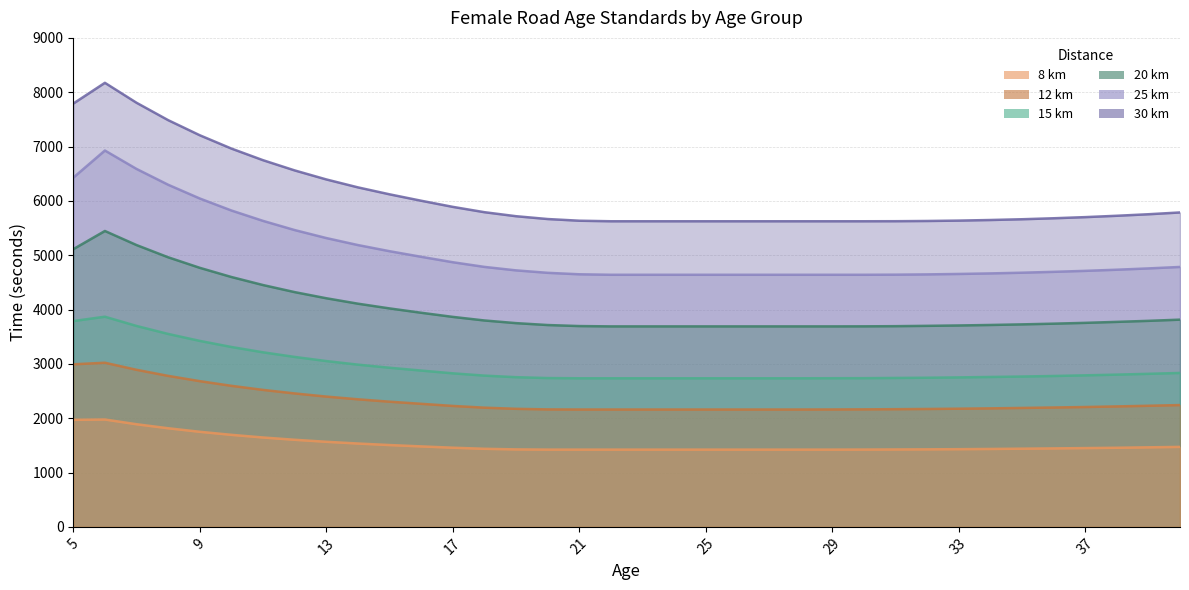

Reading right to left, what are all the values shown in this chart?

15 km: 2833	2817	2802	2789	2777	2767	2759	2751	2745	2741	2737	2736	2735	2735	2735	2735	2735	2735	2735	2735	2739	2755	2784	2826	2877	2929	2986	3052	3128	3213	3311	3423	3551	3698	3868	3788
20 km: 3814	3792	3773	3755	3740	3727	3716	3707	3700	3694	3691	3690	3690	3690	3690	3690	3690	3690	3690	3696	3715	3750	3799	3865	3941	4021	4108	4208	4321	4451	4599	4768	4962	5187	5446	5111
8 km: 1472	1464	1456	1450	1444	1439	1434	1430	1427	1425	1423	1422	1422	1422	1422	1422	1422	1422	1422	1422	1422	1426	1437	1457	1481	1506	1534	1566	1603	1645	1694	1750	1815	1889	1976	1970
12 km: 2242	2229	2217	2206	2197	2189	2181	2175	2170	2166	2163	2161	2160	2160	2160	2160	2160	2160	2160	2160	2162	2173	2194	2226	2265	2304	2348	2398	2456	2521	2596	2682	2779	2891	3021	2992
25 km: 4784	4757	4733	4712	4694	4678	4665	4655	4647	4642	4640	4640	4640	4640	4640	4640	4640	4640	4640	4649	4676	4721	4785	4871	4971	5074	5187	5316	5463	5632	5823	6044	6297	6588	6927	6427
30 km: 5787	5754	5726	5701	5680	5662	5648	5637	5630	5626	5625	5625	5625	5625	5625	5625	5625	5625	5625	5635	5666	5718	5792	5890	6003	6121	6249	6395	6561	6749	6963	7208	7486	7806	8173	7791